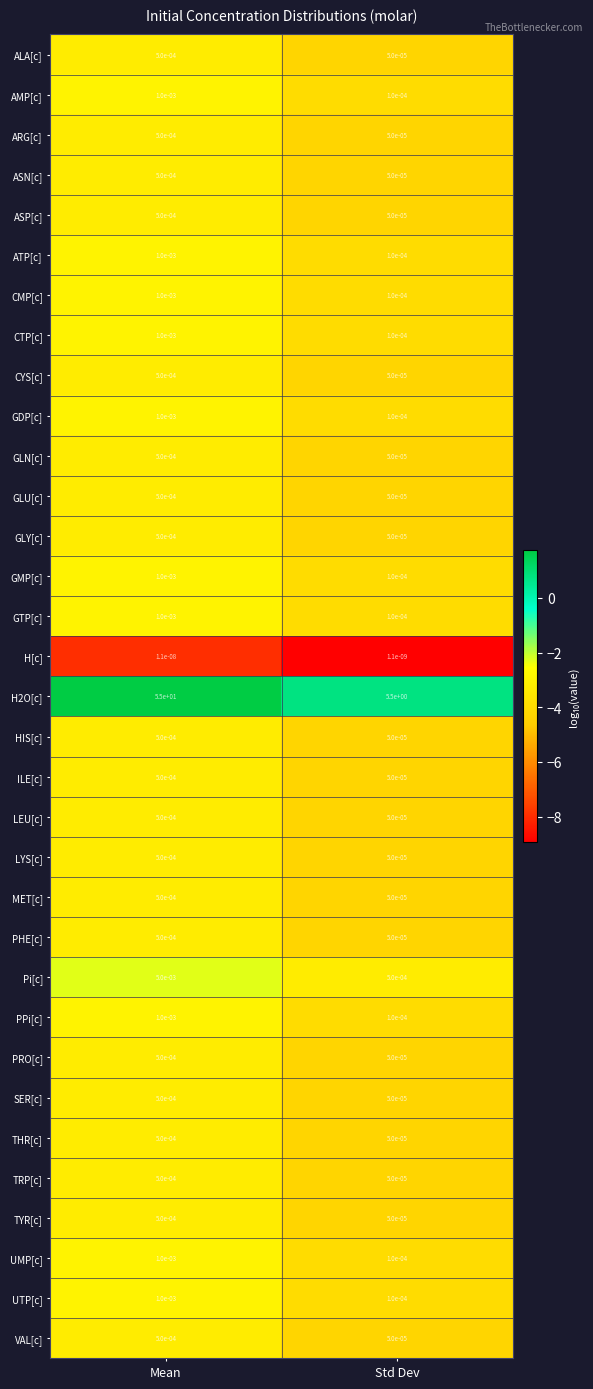

At which label is MET[c] closest to 0?

Std Dev